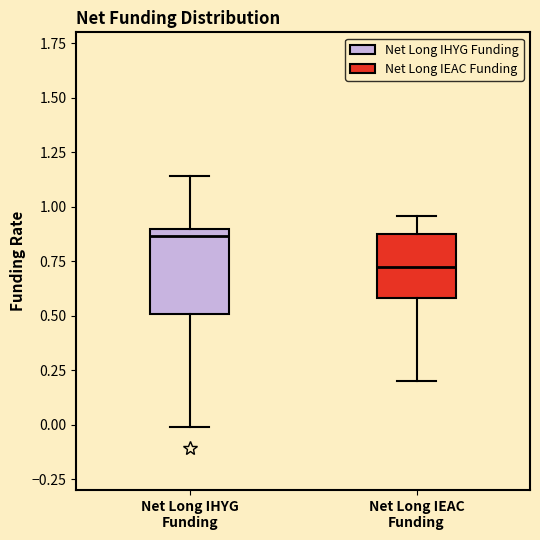

Where does the lower whisker of the box for Net Long IEAC Funding end on the y-axis? The values are not printed on the chart, so give them approximately, as read against the axis.

0.20